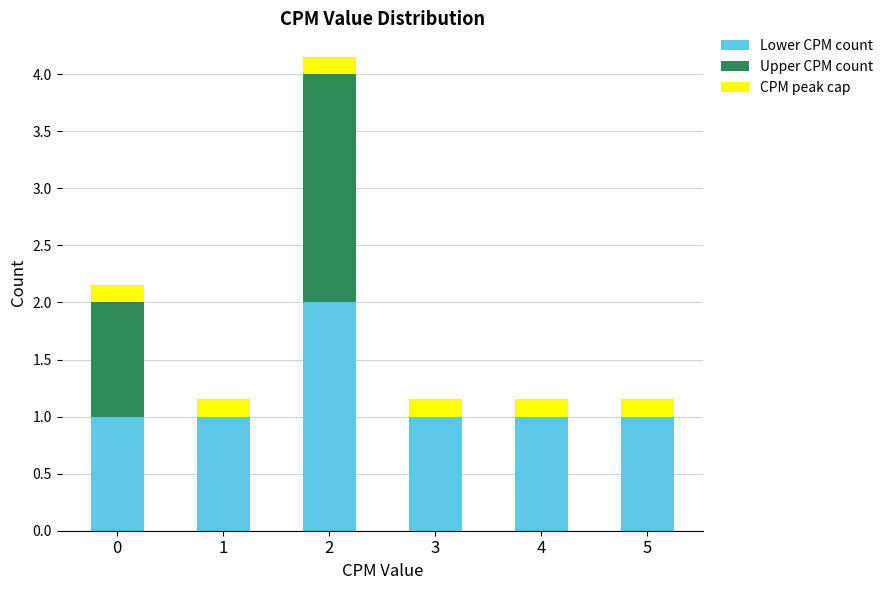

Reading left to right, transcribe the values for Lower CPM count.

0=1.0	1=1.0	2=2.0	3=1.0	4=1.0	5=1.0